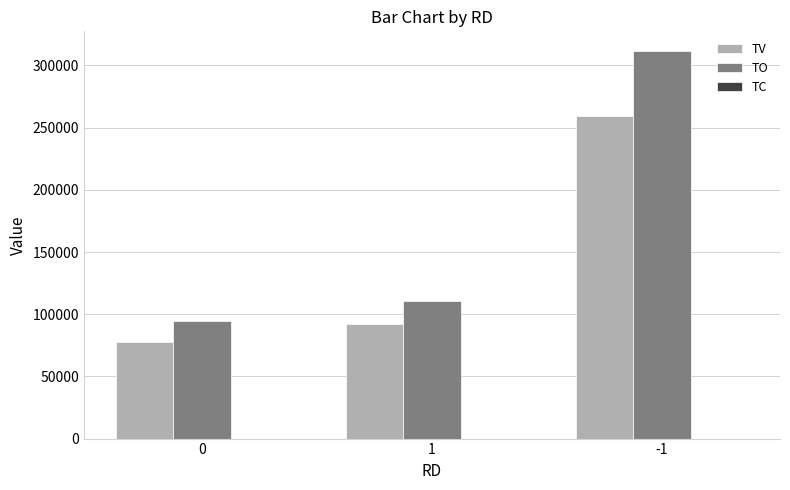

What is the sum of all TO values?

517230